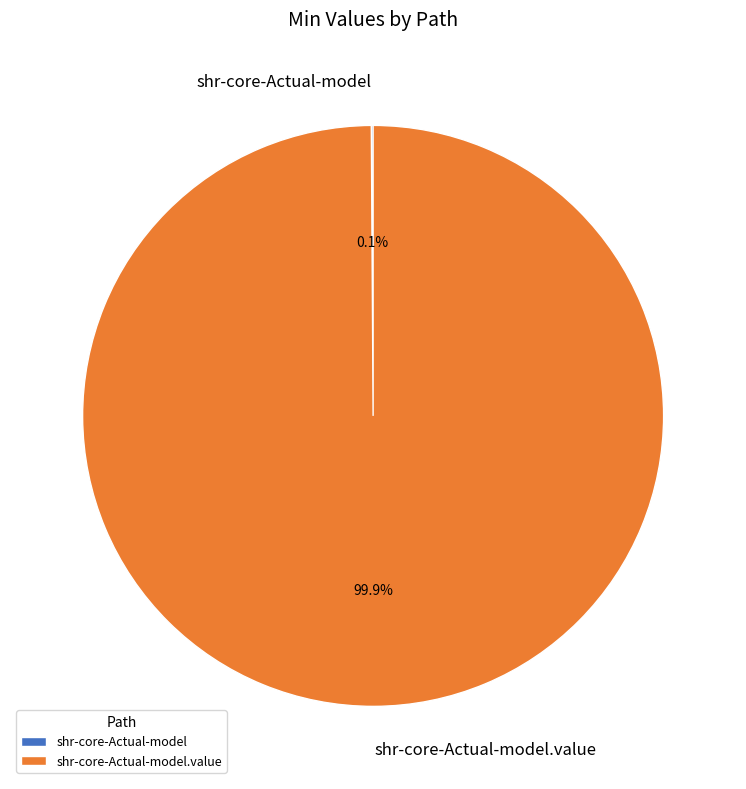

Does any single category account for the majority?

Yes